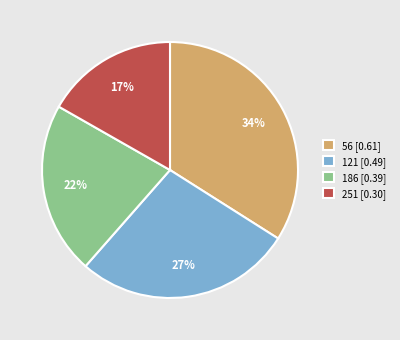

To the nearest percent, what percentage of the pie is 56?

34%